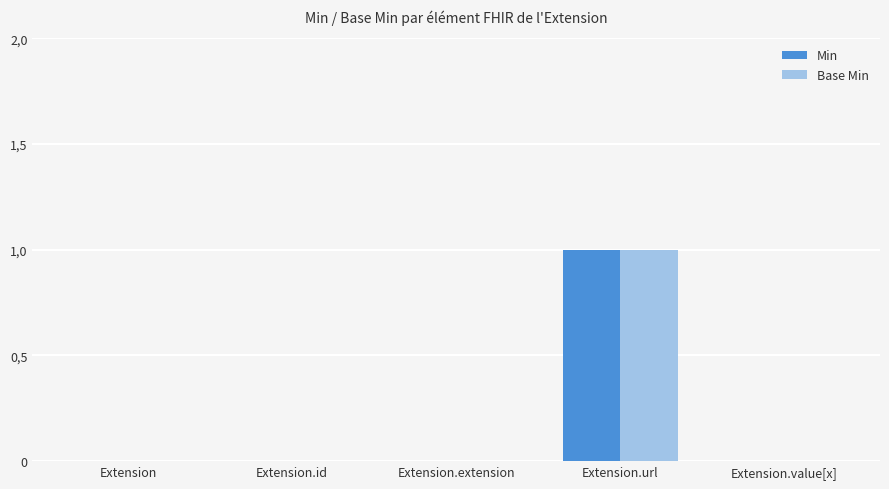

What position from the left is Extension.url?

4